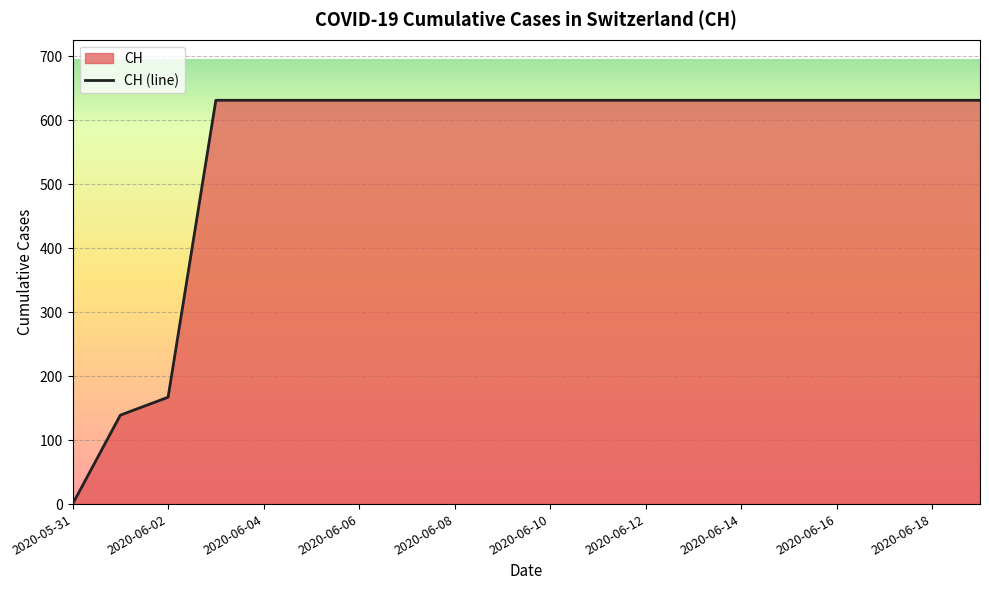

What is the greatest value displayed?

631